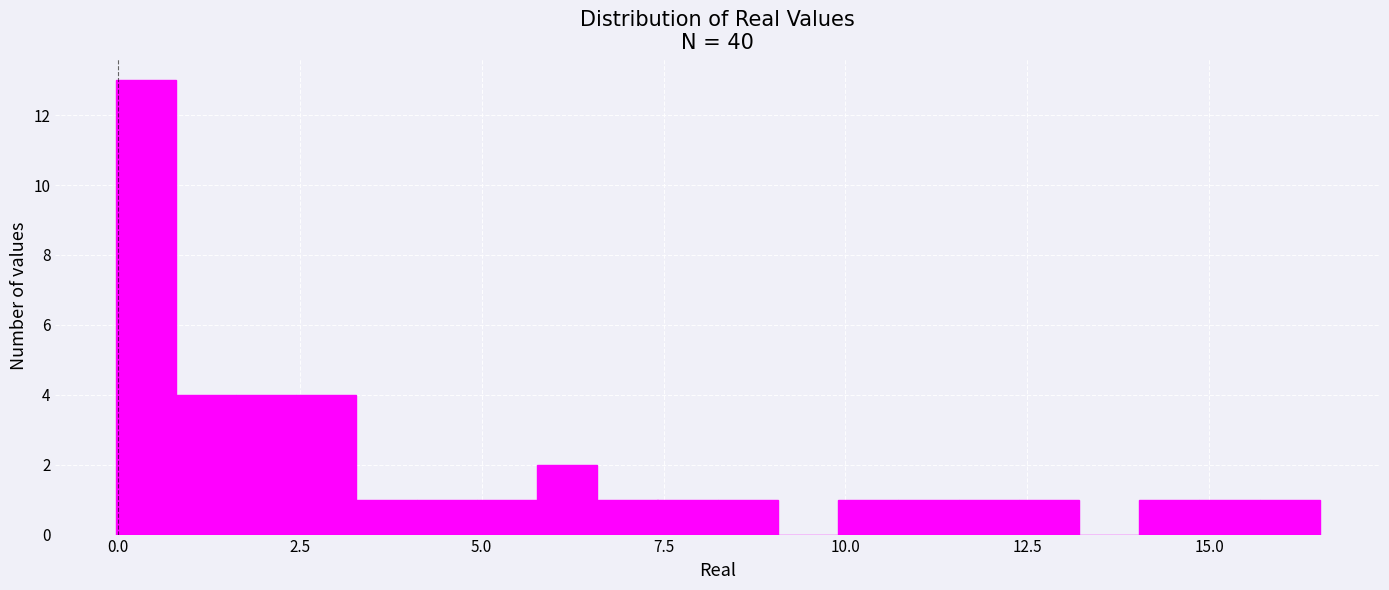

Around what value on the x-axis is the tallest bar? Give the approximate position of its centre, as read against the axis.

0.5